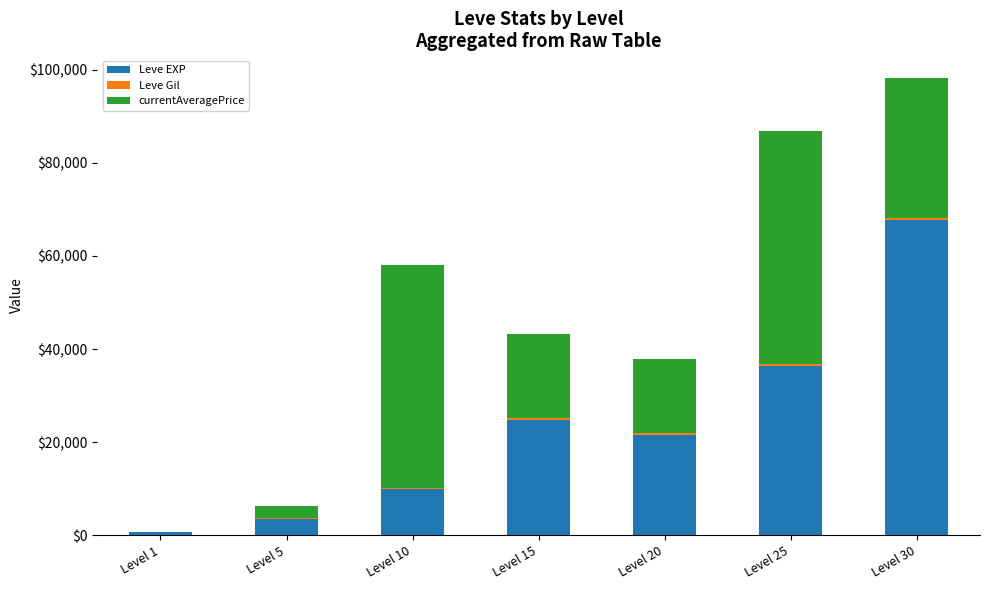

What is the sum of all Leve EXP values?

164730